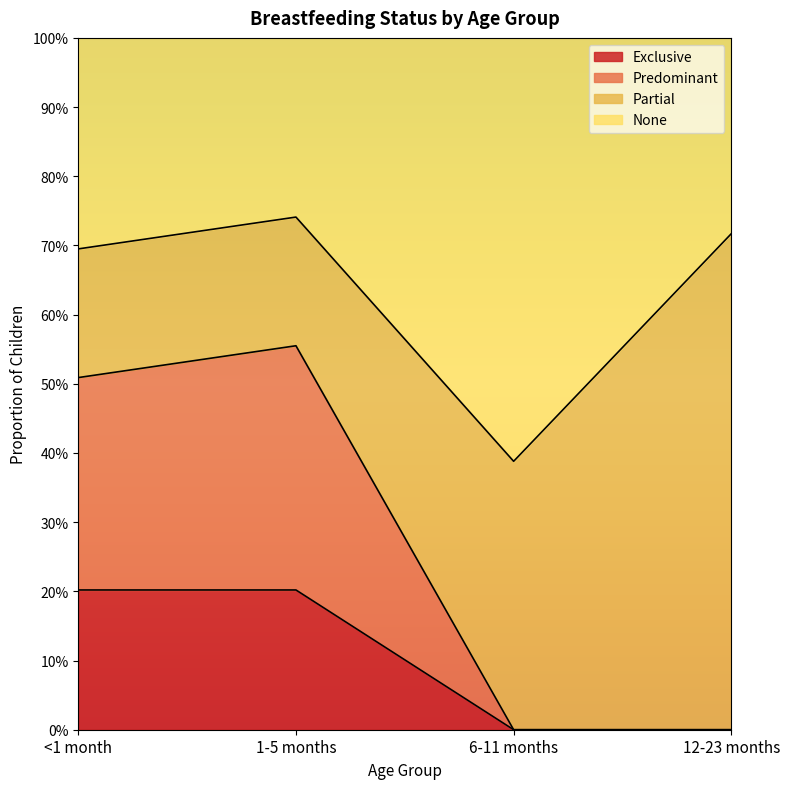

At which category is the sum across all series the highest?

1-5 months